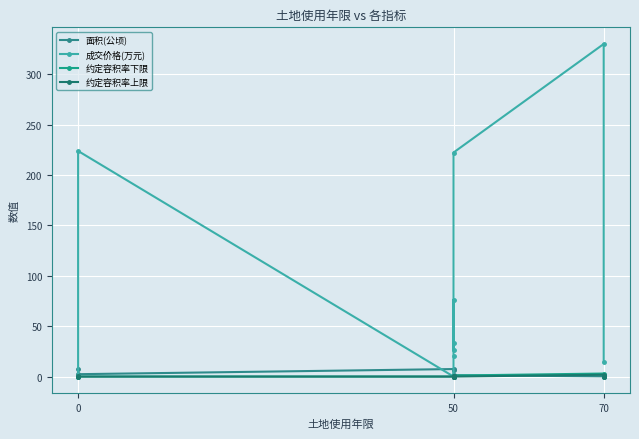

Reading right to left, extract all data points from this chart.

面积(公顷): 0.1	0.2	1.3	0.5	0.3	0.9	6.7	7.4	2.4	7.3
成交价格(万元): 14.2	330.0	222.3	33.0	26.0	76.0	20.0	0.0	223.8	0.0
约定容积率下限: 0.0	3.0	1.0	1.0	0.0	0.0	0.8	0.0	0.0	0.0
约定容积率上限: 0.0	1.8	0.0	1.0	0.8	0.8	0.0	0.0	0.0	0.6